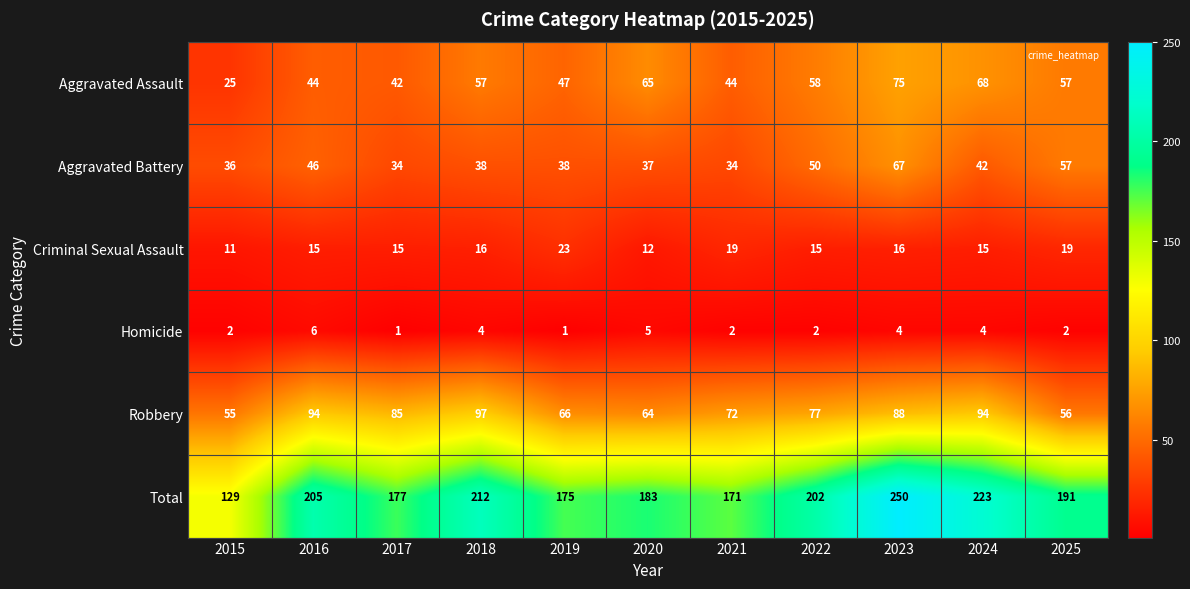

The Aggravated Battery series shows 38 at 2018. True or false?

True